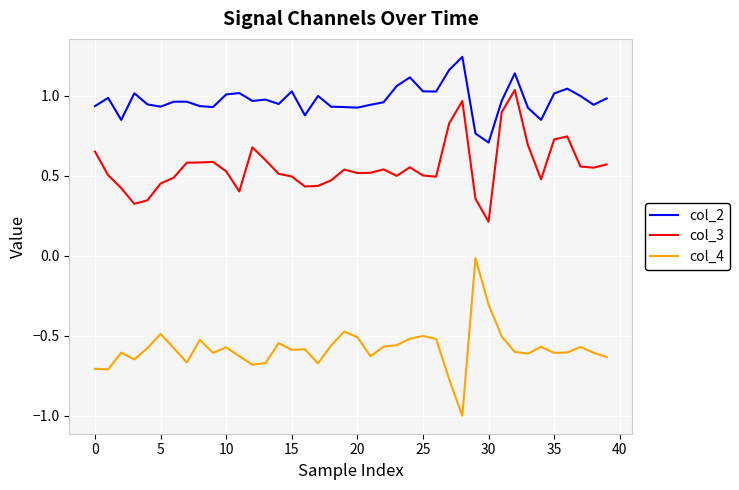

Is this an area chart (filled region under the line)?

No